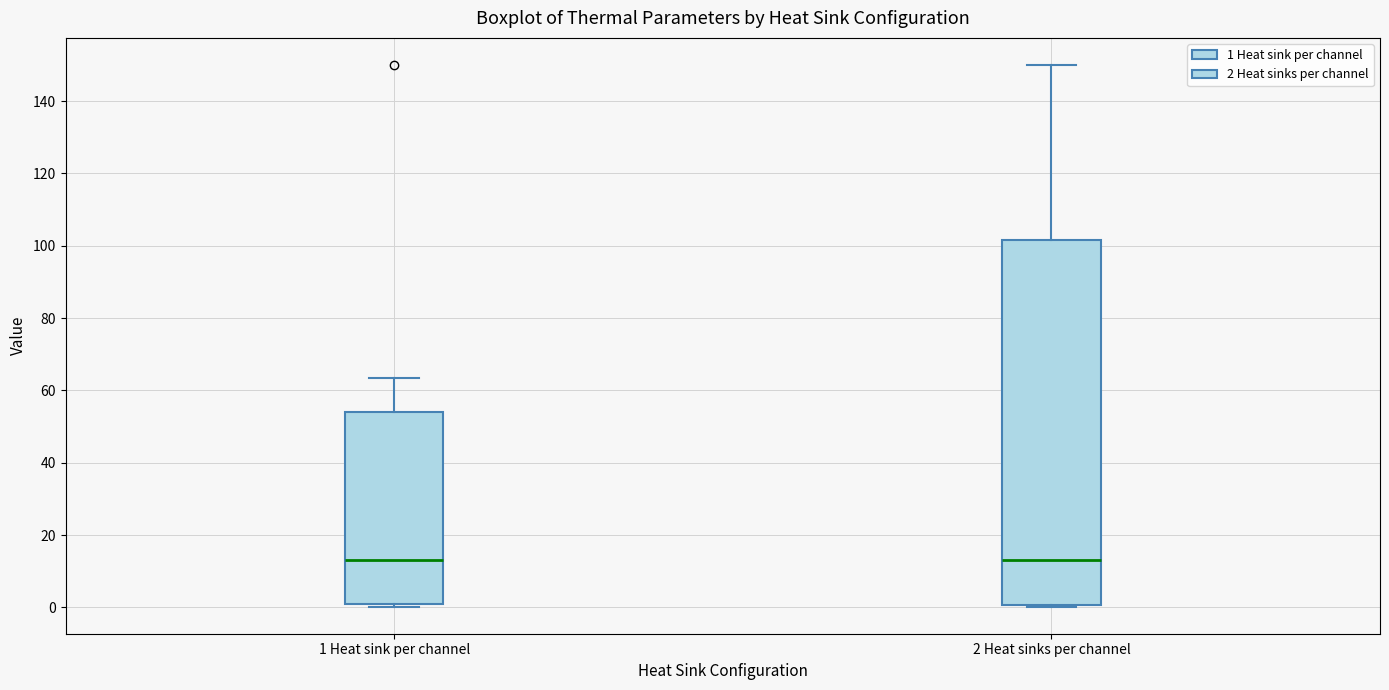

Where is the lower edge of the box for 1 Heat sink per channel on the y-axis? The values are not printed on the chart, so give them approximately, as read against the axis.

0